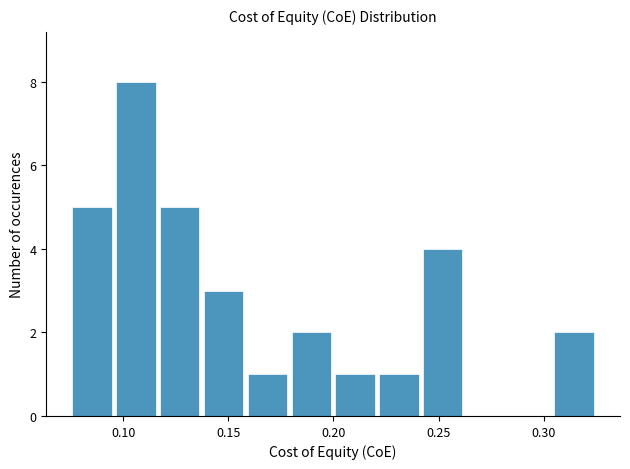

Reading left to right, transcribe this chart: for each bar, give the range it covers on the x-axis and its height. Neither the bar edges nor the heights are printed on the chart, so give them approximately, as read against the axes.

0.075 to 0.095: 5
0.095 to 0.115: 8
0.115 to 0.135: 5
0.135 to 0.160: 3
0.160 to 0.180: 1
0.180 to 0.200: 2
0.200 to 0.220: 1
0.220 to 0.240: 1
0.240 to 0.260: 4
0.260 to 0.285: 0
0.285 to 0.305: 0
0.305 to 0.325: 2